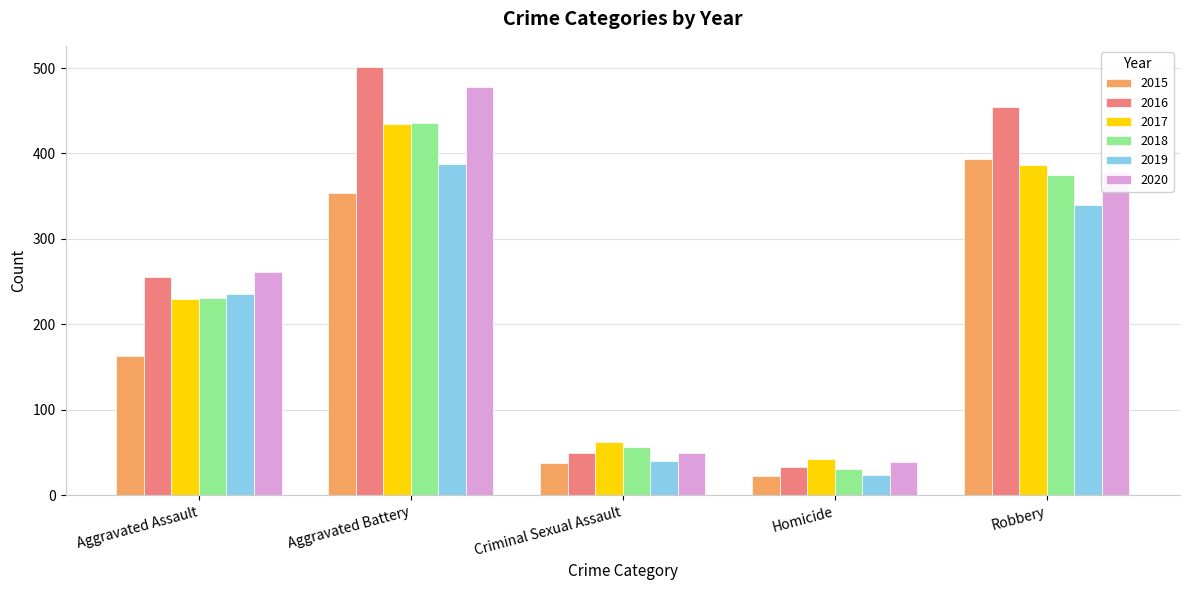

Which series has the largest total across all categories?

2016